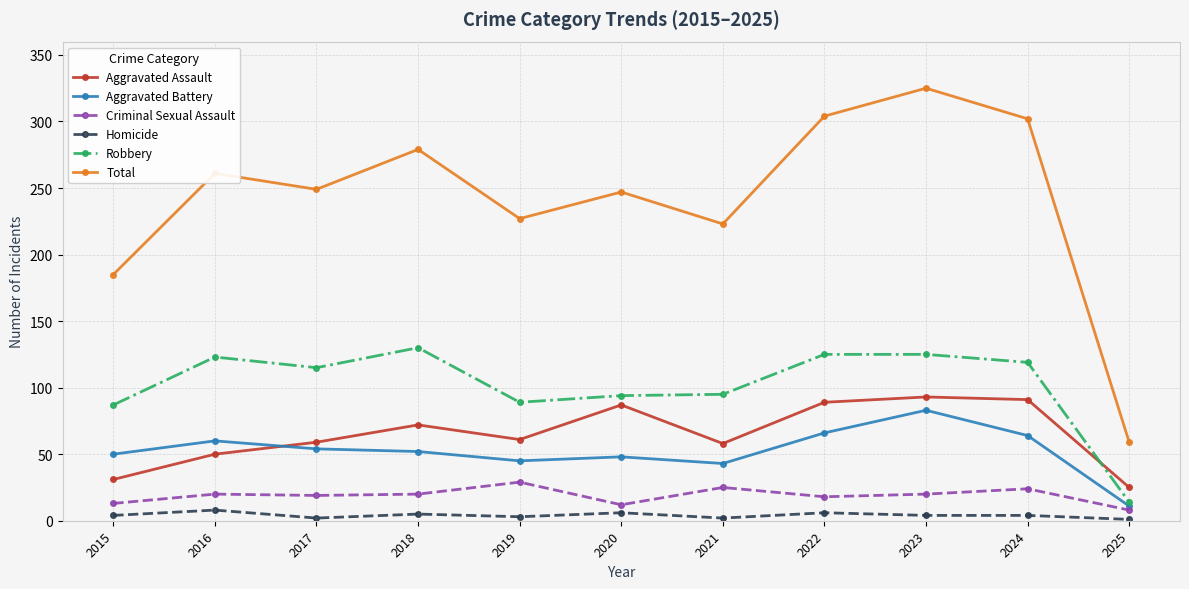

Is the value of Robbery at 2017 greater than the value of Aggravated Battery at 2025?

Yes